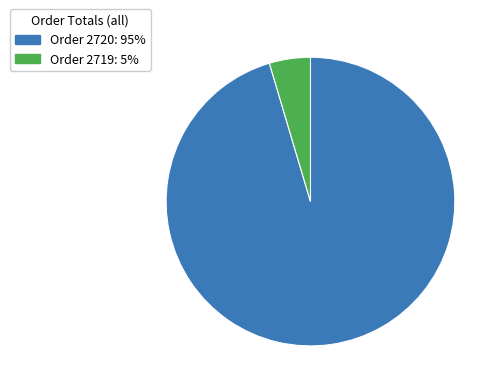

Count the number of slices in the pie.

2